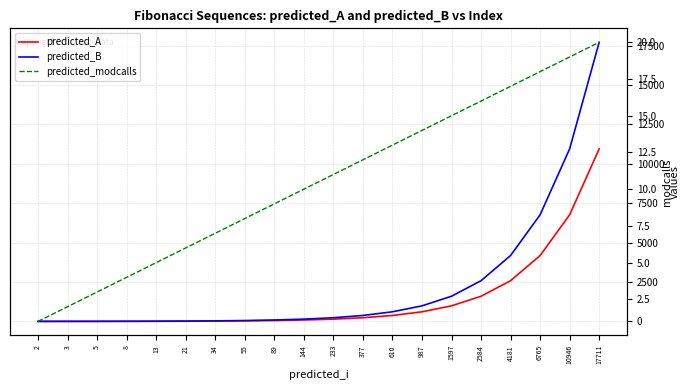

Which series has the largest total across all categories?

predicted_B